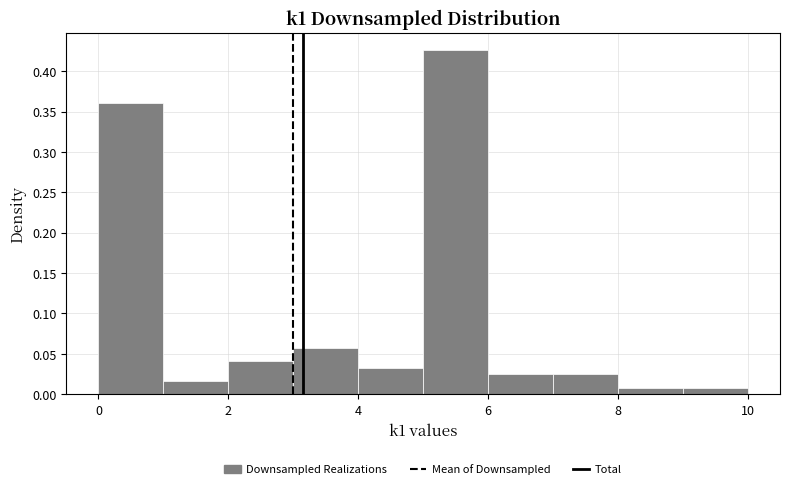

What is the height of the bar covering 5 to 6 on the x-axis? The values are not printed on the chart, so give them approximately, as read against the axis.

0.425